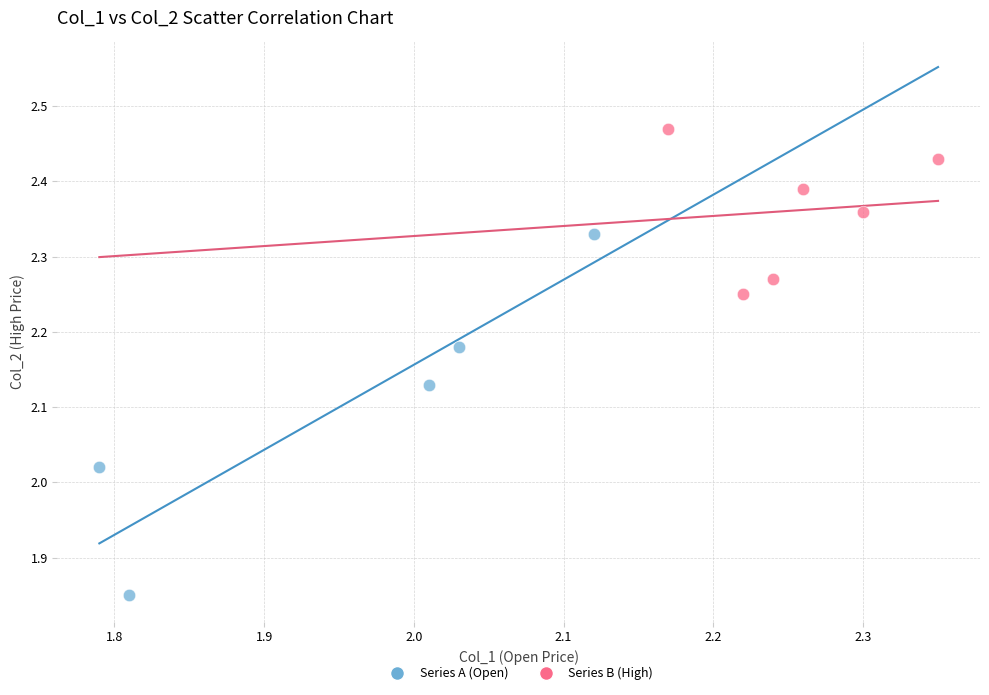

Which series contains the highest Y value?

Series B (High)